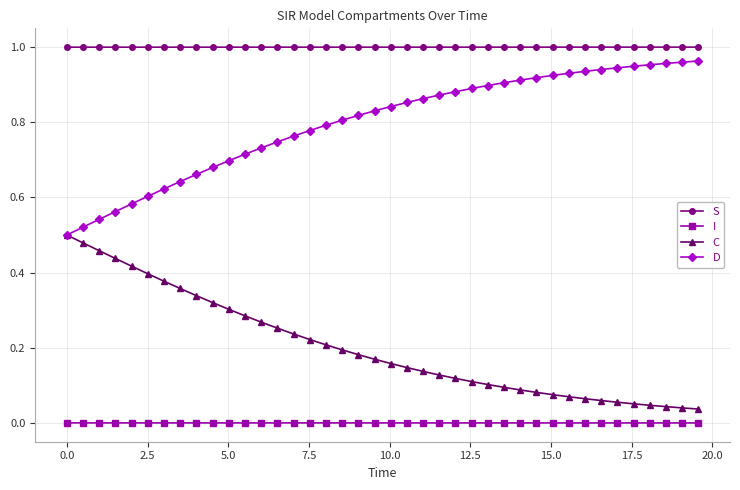

True or false: C and I cross at least once.

False